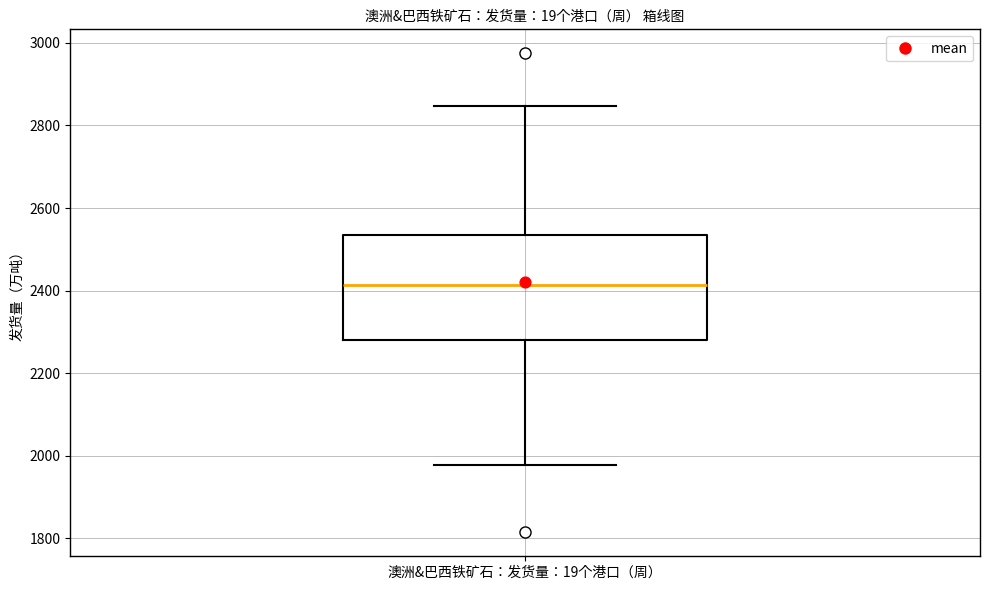

Read this box plot against the y-axis: the position of the median line, the range covered by the box, and the ends of both whiskers. The values are not printed on the chart, so give them approximately, as read against the axis.

median 2420, box 2280 to 2540, whiskers 1980 to 2840